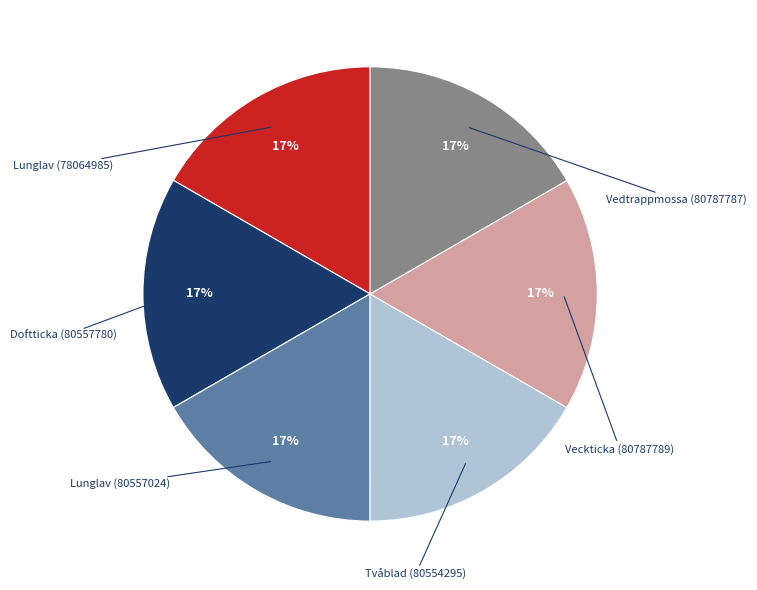

Do Tvåblad (80554295) and Lunglav (80557024) together represent more than half of the pie?

No